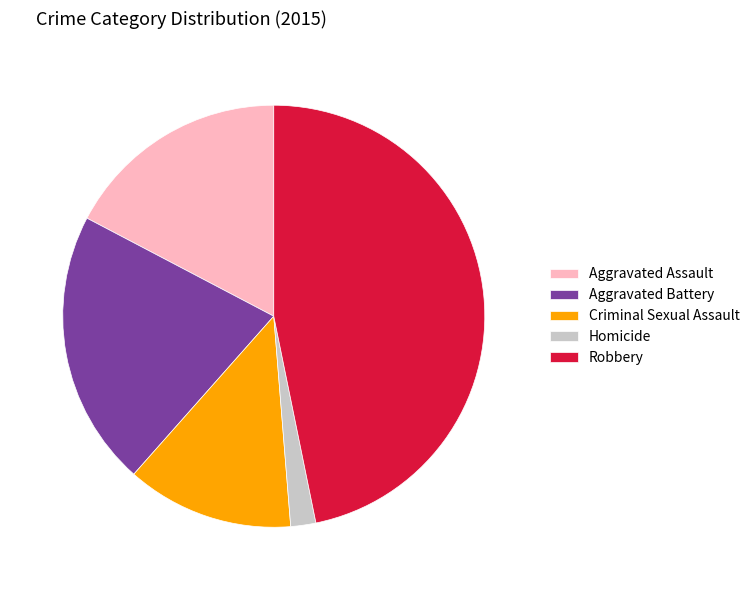

Which has a higher value, Robbery or Criminal Sexual Assault?

Robbery